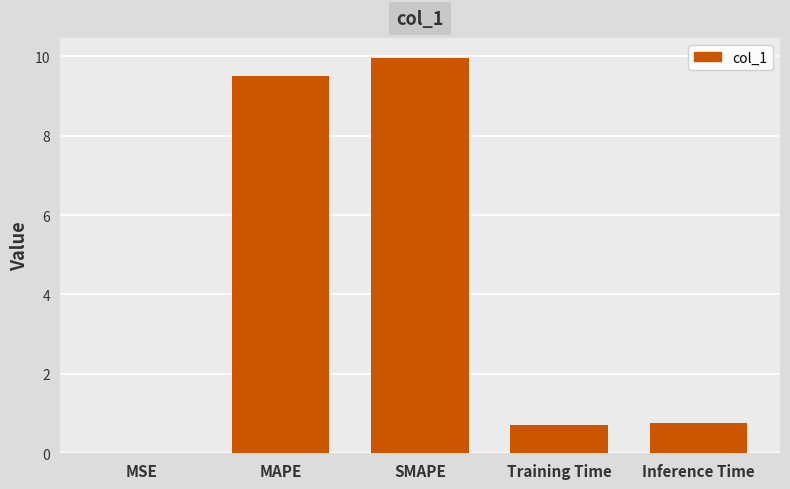

Is it true that the value at Inference Time is 1.3?

False